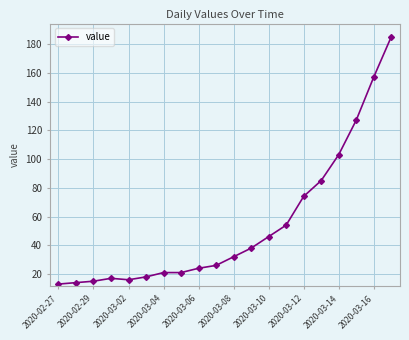

What is the average value?

54